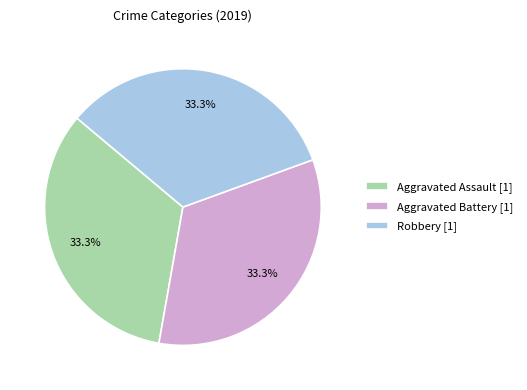

What percentage is NOT represented by Aggravated Battery [1]?

66.7%